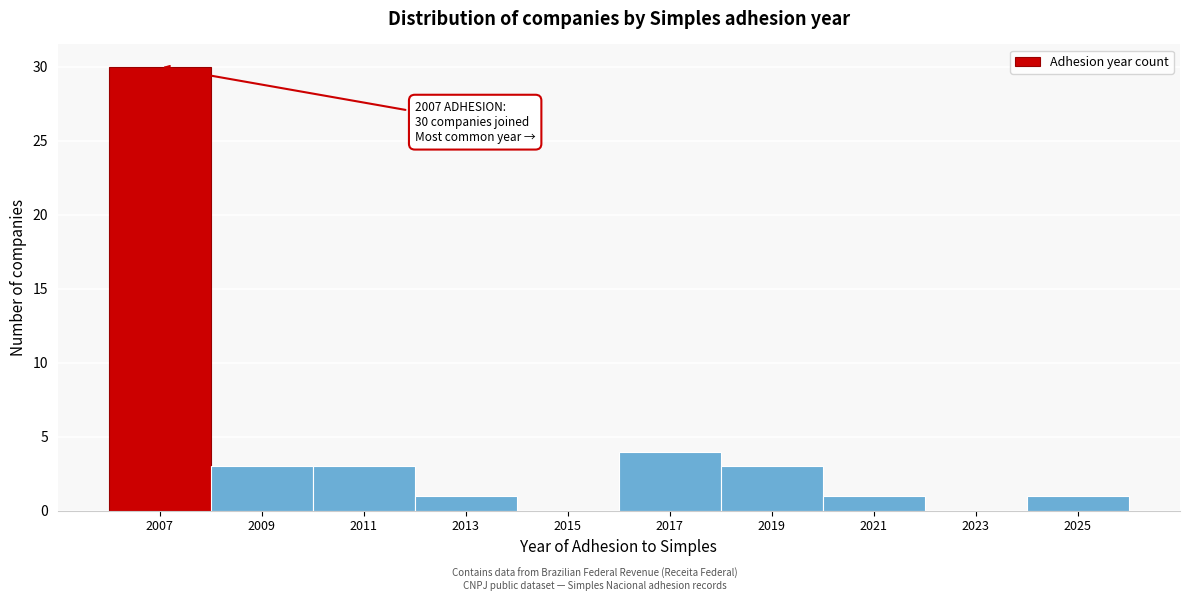

Which range on the x-axis has the tallest bar?

2006 to 2008